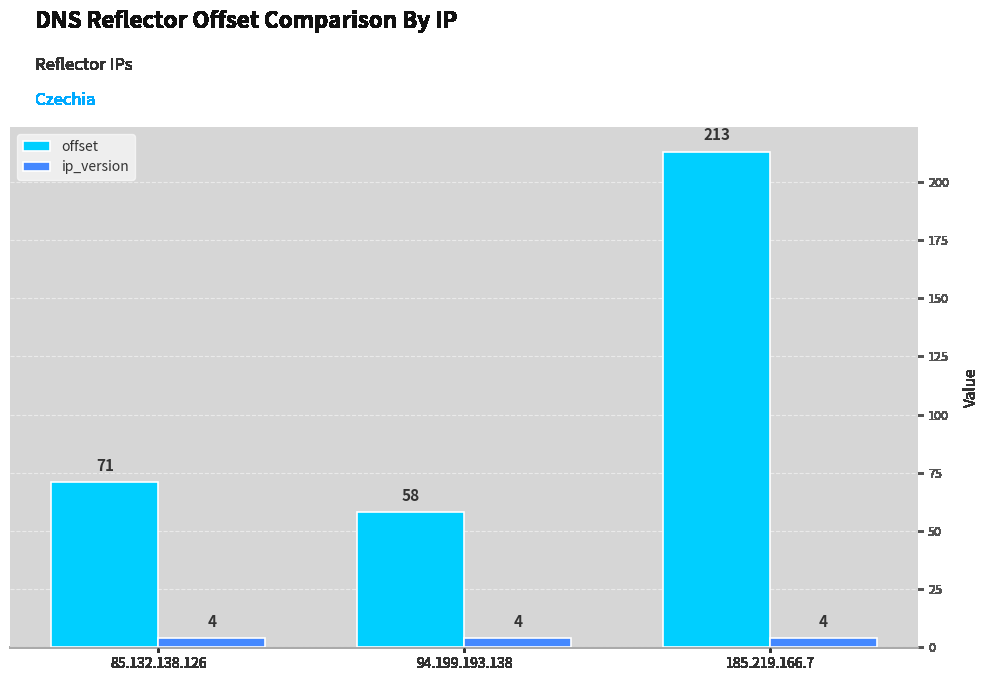

What is the spread (max minus min) of values at 85.132.138.126?

67